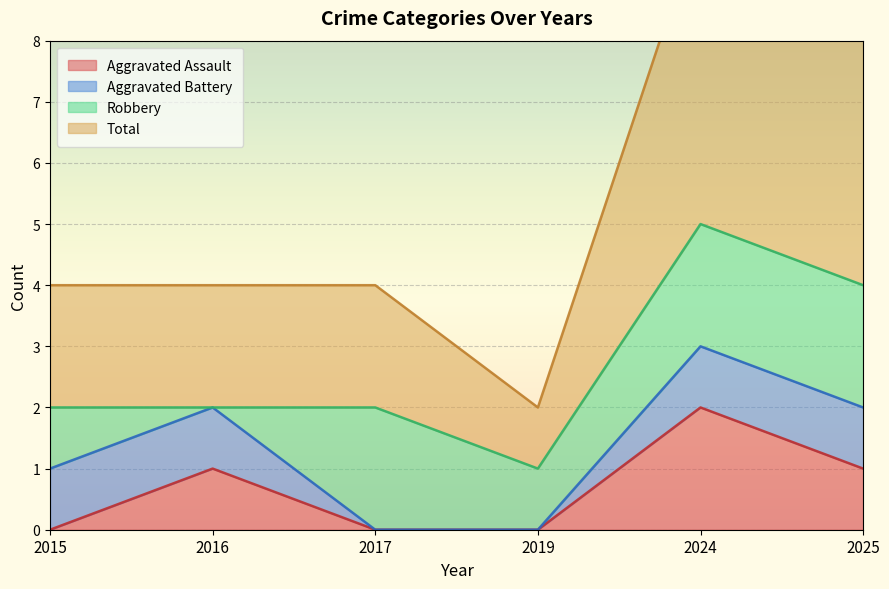

Is it true that Aggravated Assault equals 1 at 2024?

False